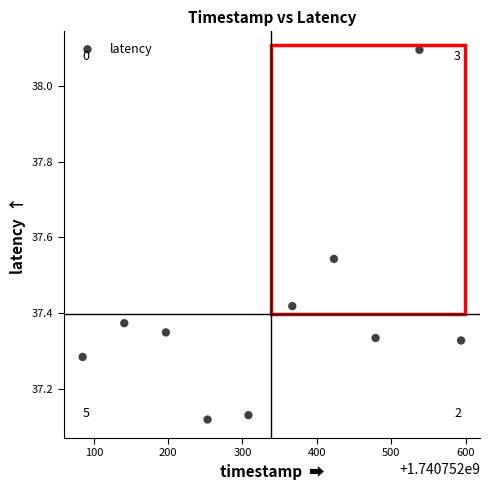

What is the range of X values (max minus min)?

509.0